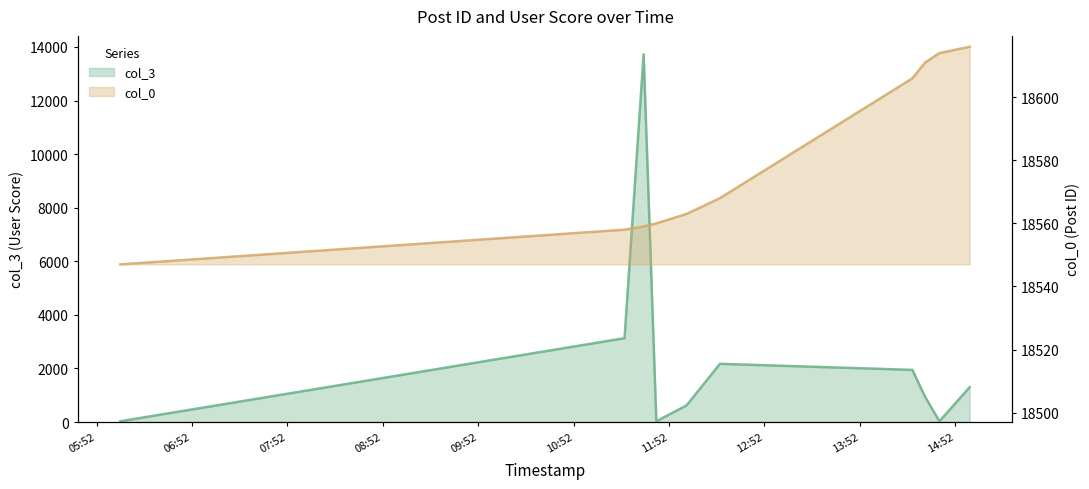

What is the sum of the col_0 values at 2007-01-03 14:33:00 and 2007-01-03 12:24:00?

37179